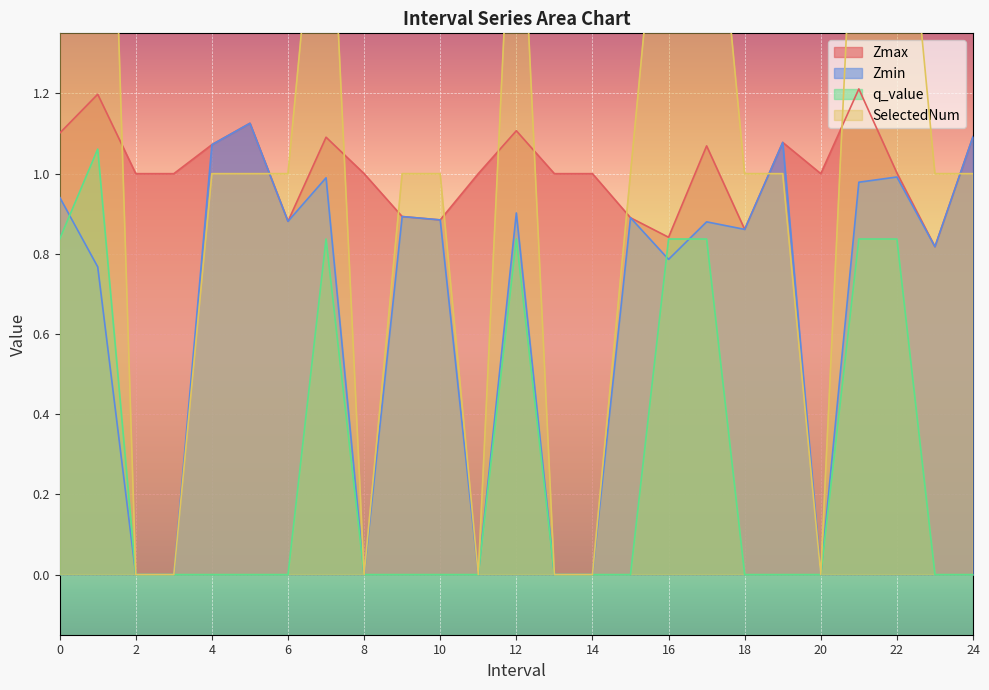

Which series has the widest spread of values?

SelectedNum